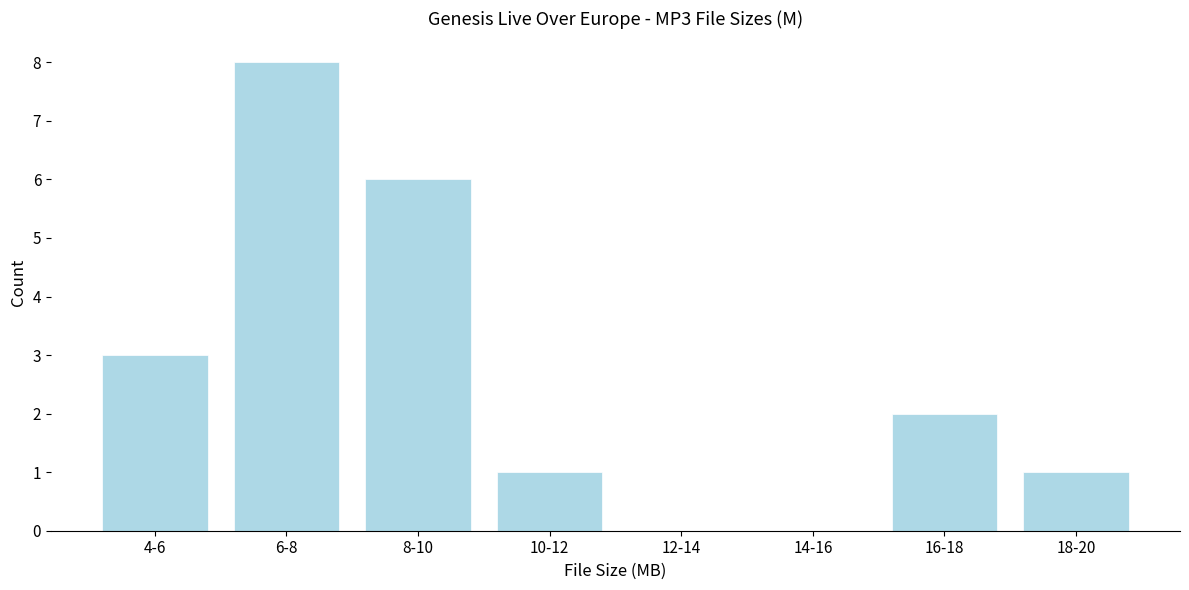

Reading right to left, extract all data points from this chart.

18-20=1	16-18=2	14-16=0	12-14=0	10-12=1	8-10=6	6-8=8	4-6=3